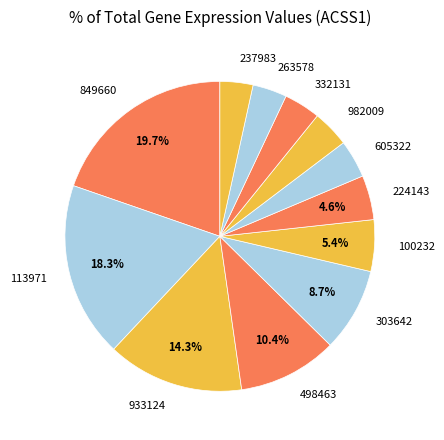

Is there a majority slice in this chart?

No